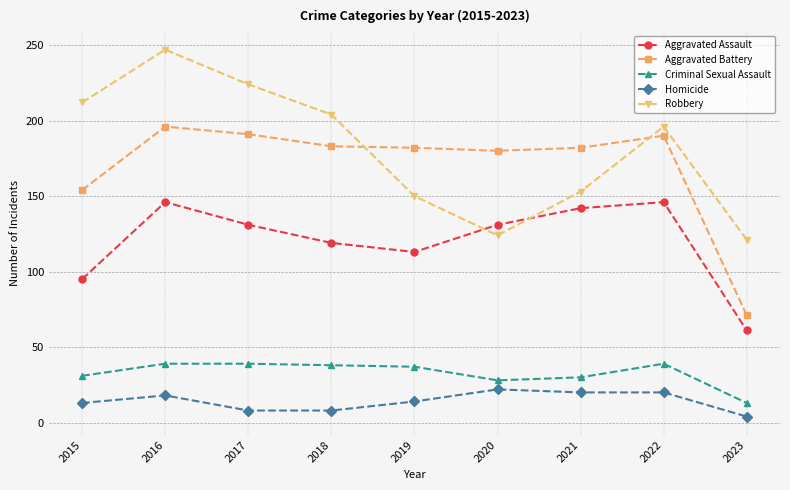

What is the difference between the maximum and second lowest values in the Robbery series?

123